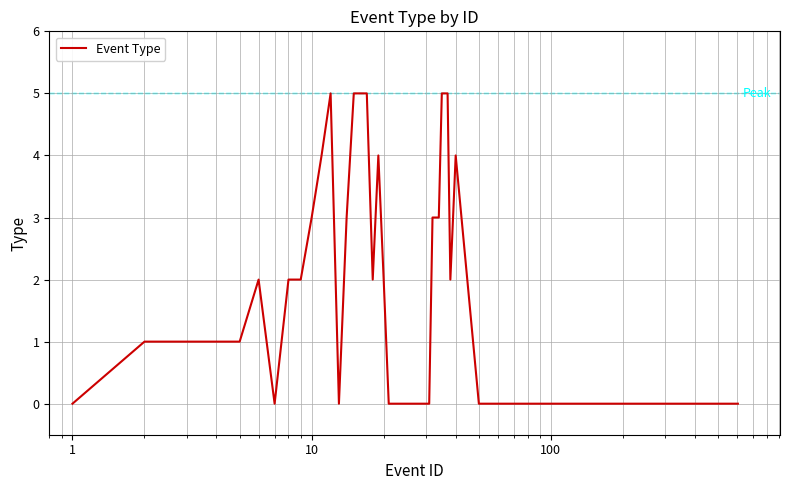

What is the greatest value displayed?

5